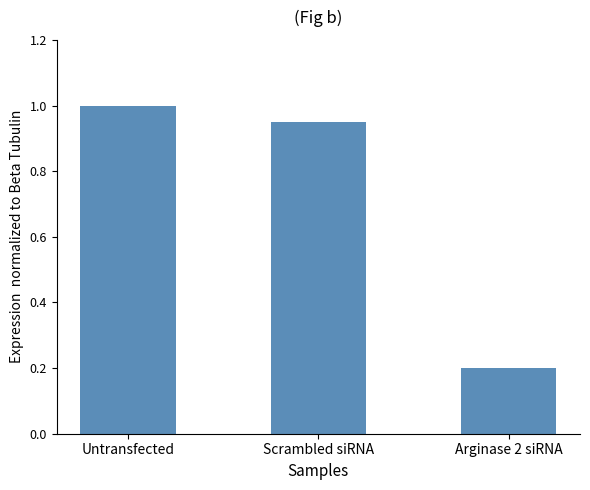

Rank the categories by value from highest to lowest.

Untransfected, Scrambled siRNA, Arginase 2 siRNA